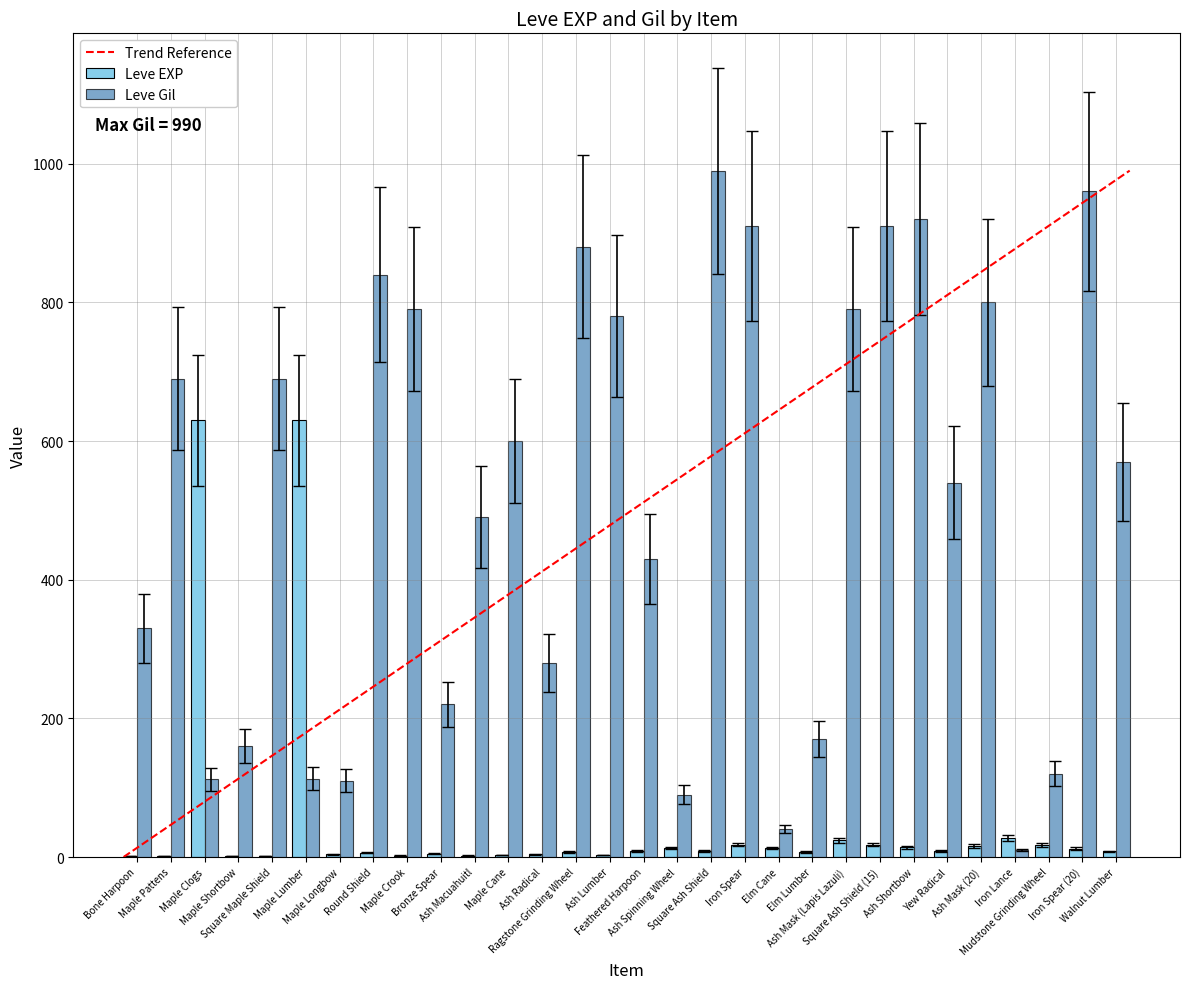

What is the maximum value shown in the chart?

990